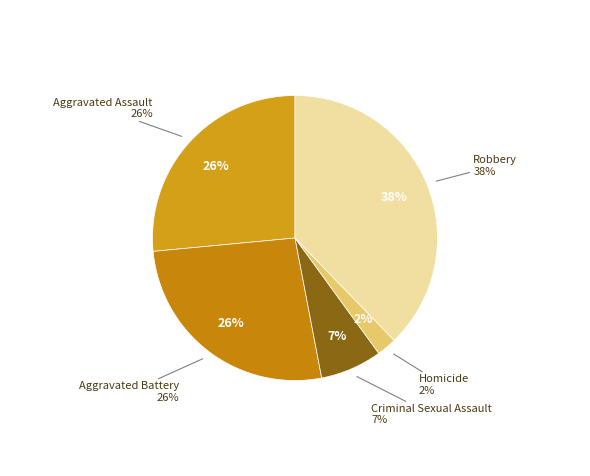

Is it true that Aggravated Battery is 26% of the pie?

True